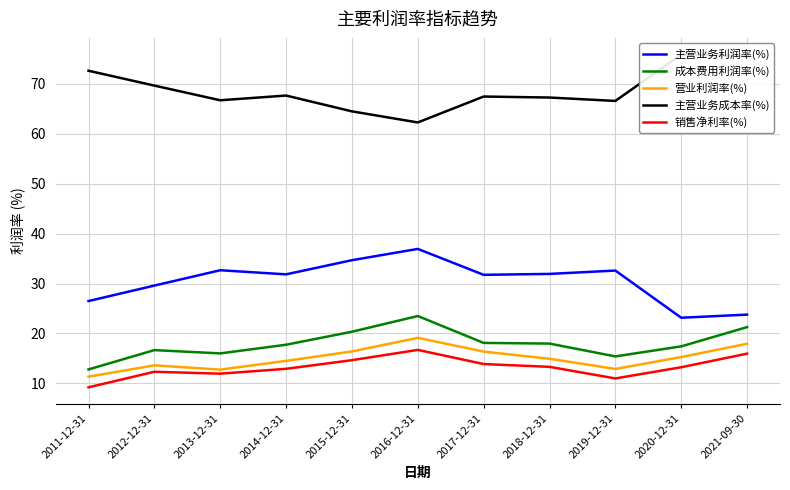

What is the spread (max minus min) of values at 2012-12-31?

57.4